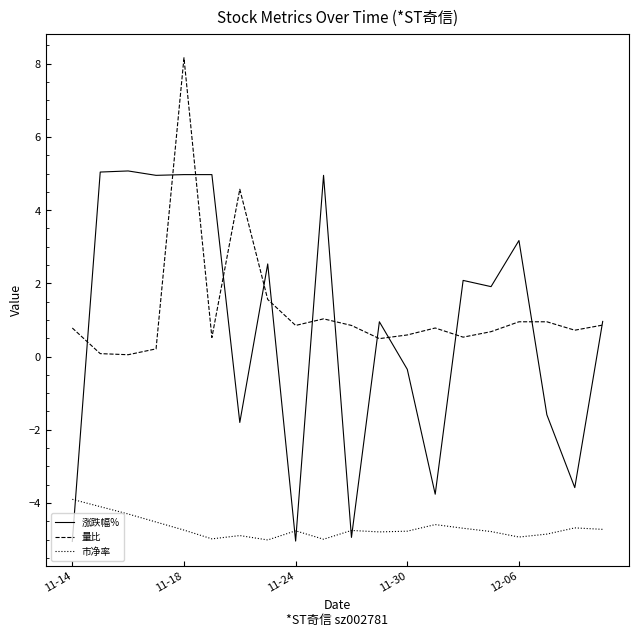

Which series has the largest range (max minus min)?

涨跌幅%